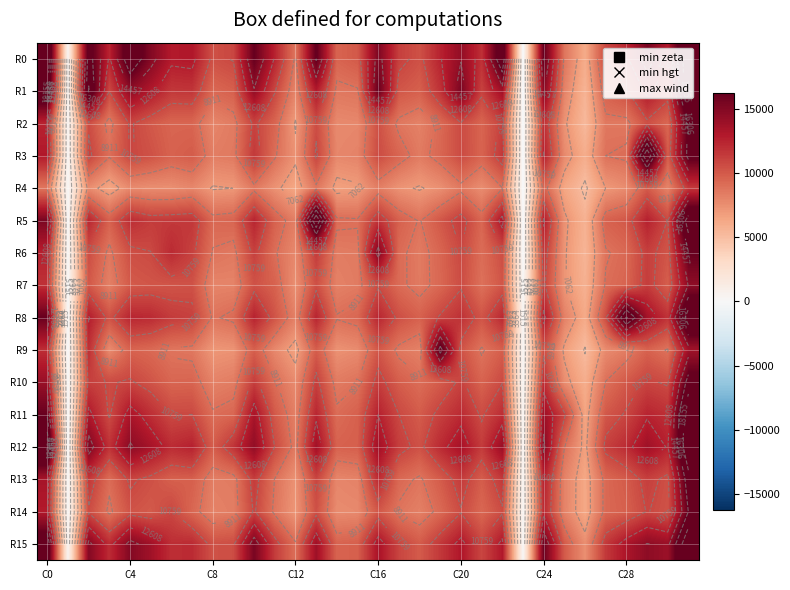

Rank the series by their maximum value, from lowest to highest.

R4, R7, R6, R14, R2, R9, R10, R13, R8, R3, R11, R5, R1, R0, R12, R15